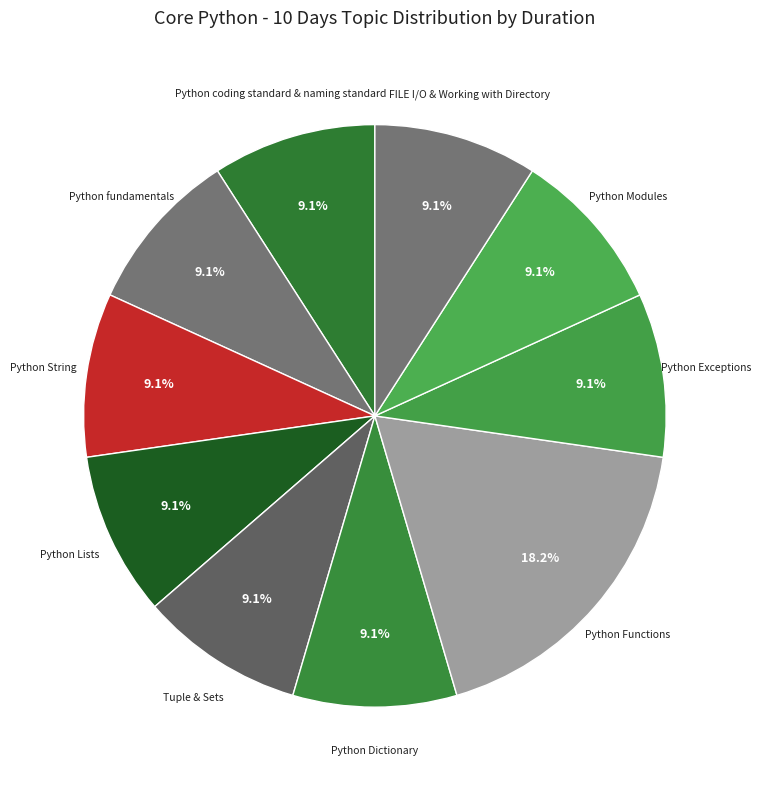

How many slices are in this pie chart?

10